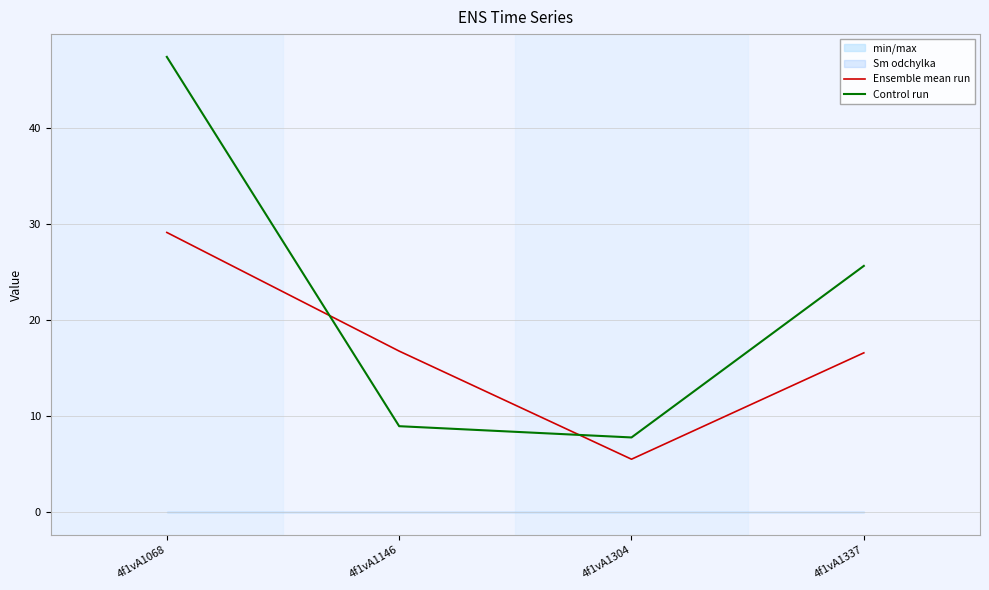

Which label corresponds to the largest value in the chart?

4f1vA1068